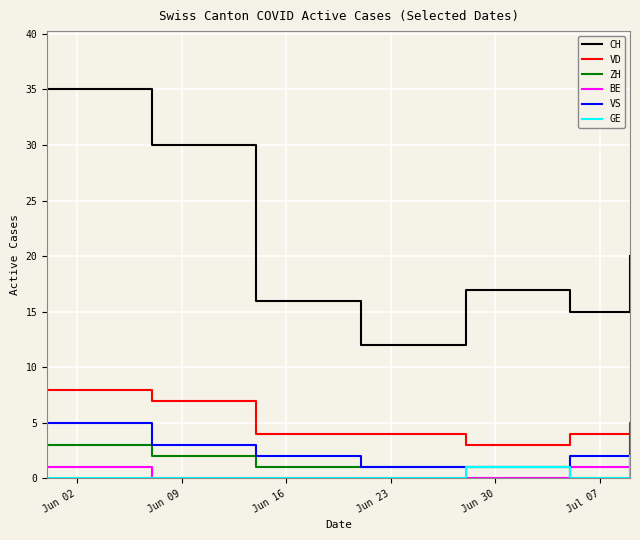

Which series has the largest total across all categories?

CH